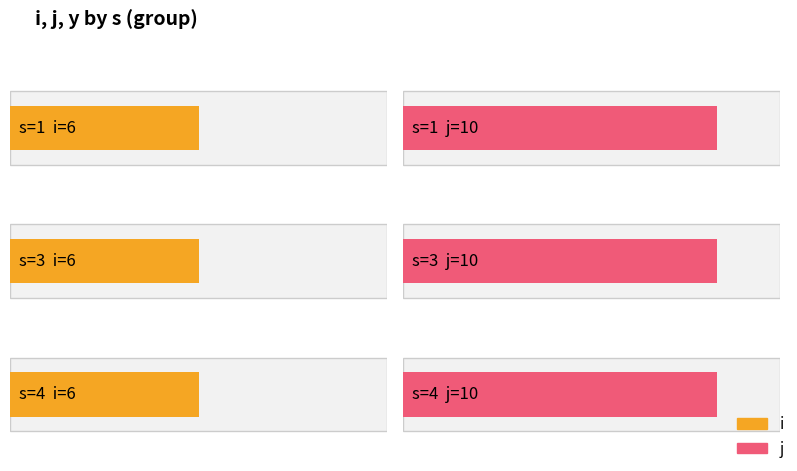

At which label does y reach its peak?

1